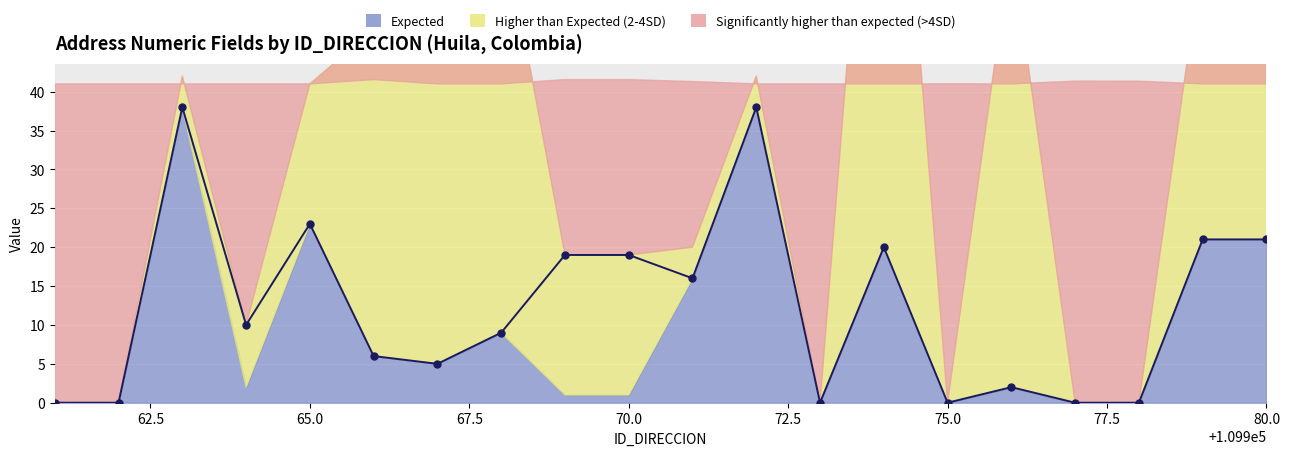

What is the difference between the maximum and minimum values?

38